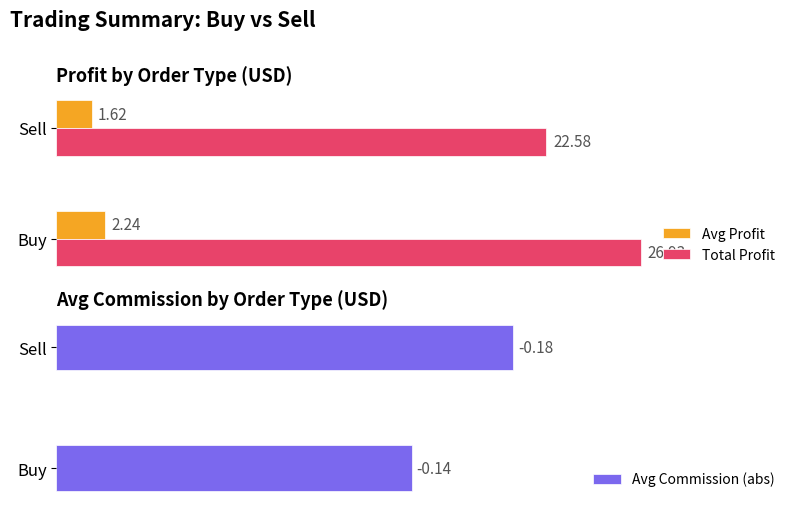

Is the value of Total Profit at Buy greater than the value of Avg Profit at Buy?

Yes